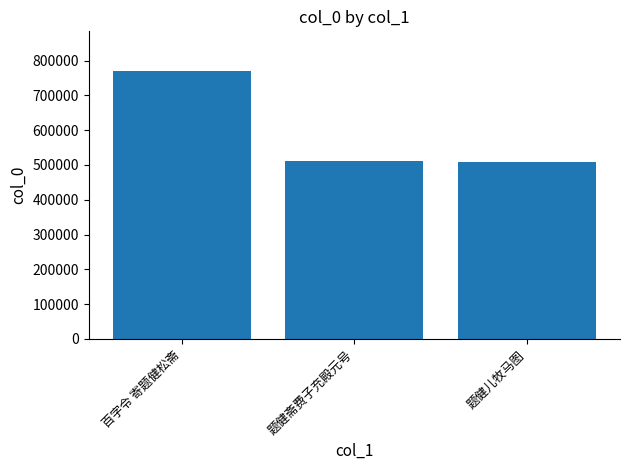

What is the greatest value displayed?

768663